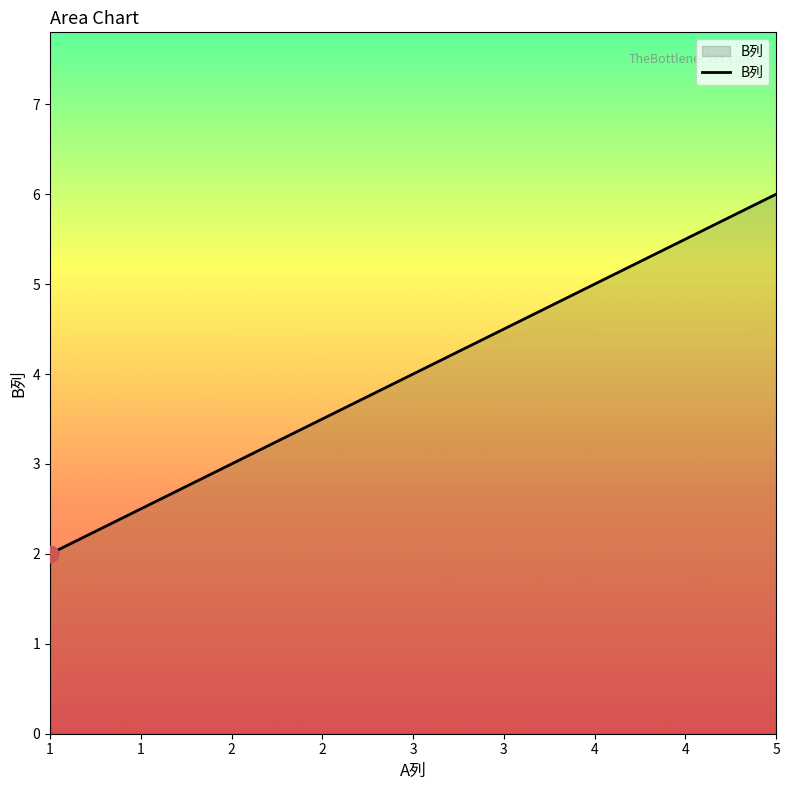

Rank the categories by value from lowest to highest.

1, 3, 5